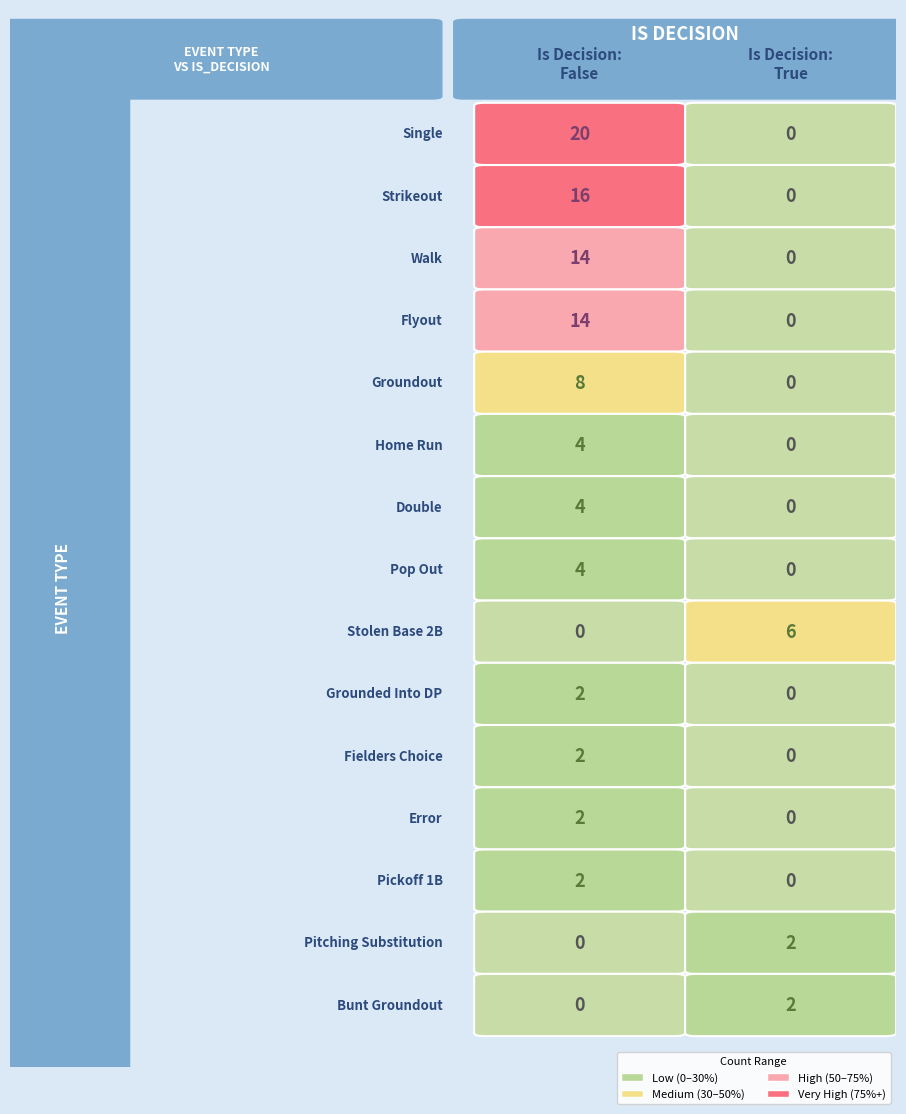

The value of Groundout at True is 0. True or false?

True